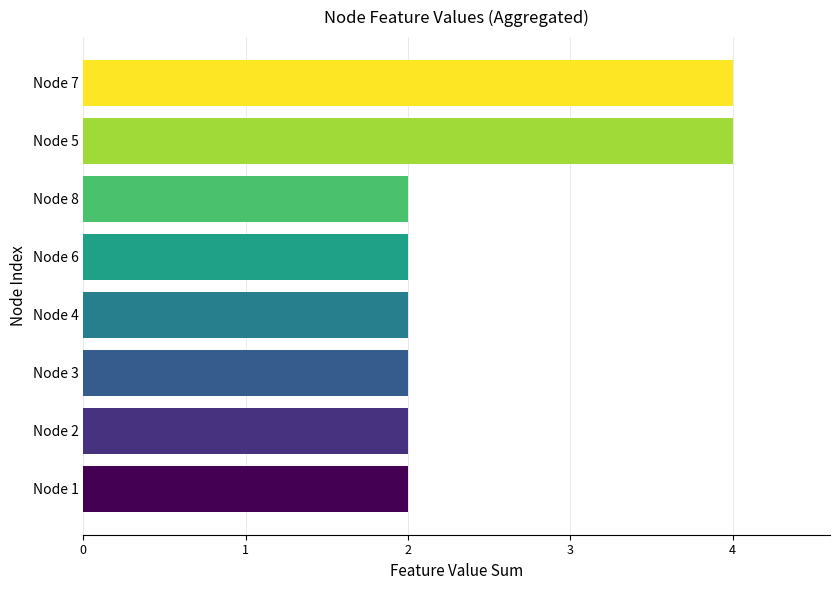

Reading bottom to top, list all the values displayed in this chart.

Node 1=2	Node 2=2	Node 3=2	Node 4=2	Node 6=2	Node 8=2	Node 5=4	Node 7=4